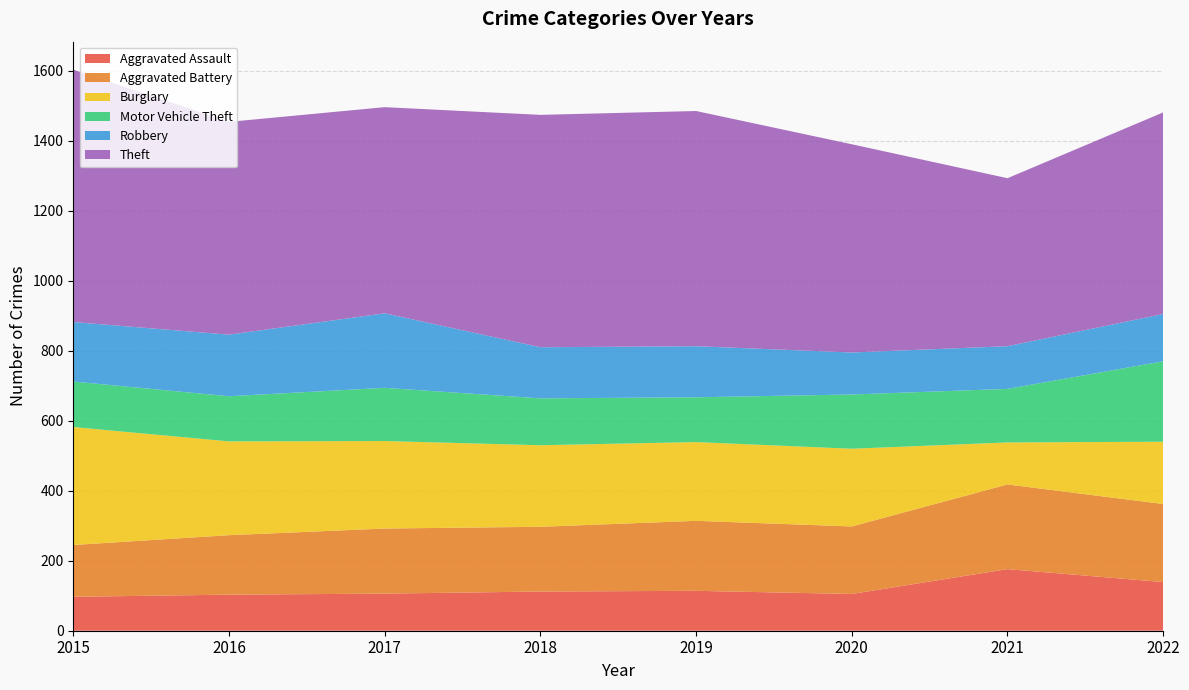

Reading right to left, list all the values displayed in this chart.

Aggravated Assault: 139	176	105	114	112	106	103	97
Aggravated Battery: 223	242	193	200	185	186	170	148
Burglary: 178	120	222	225	233	250	268	337
Motor Vehicle Theft: 230	153	155	128	134	152	129	130
Robbery: 135	122	120	146	146	213	176	170
Theft: 576	480	595	672	664	589	608	721